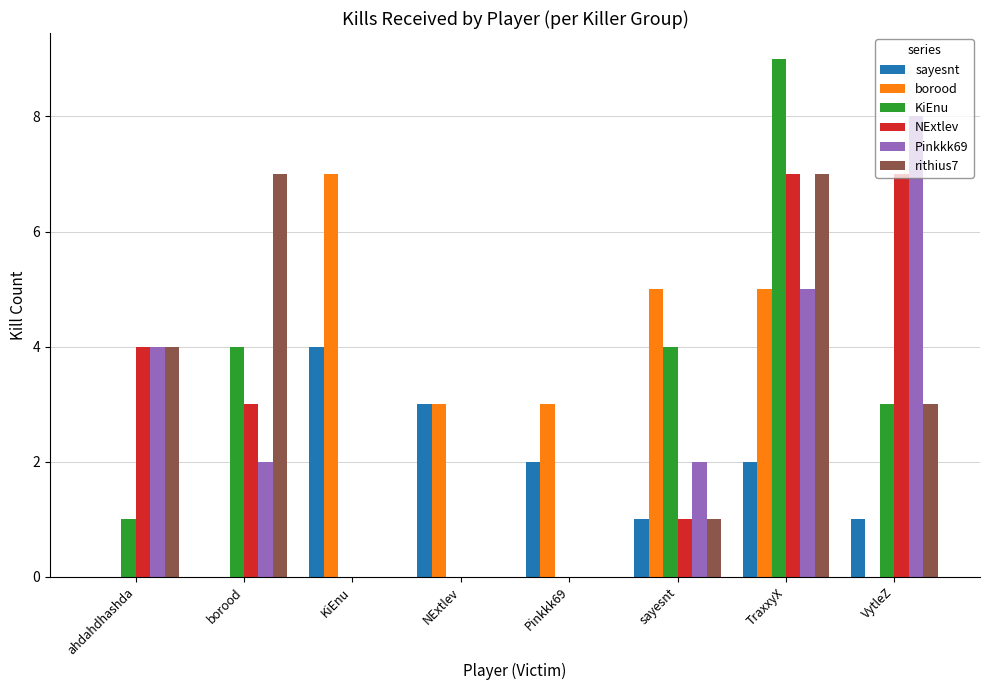

Are the bars grouped side by side (vs. stacked)?

Yes